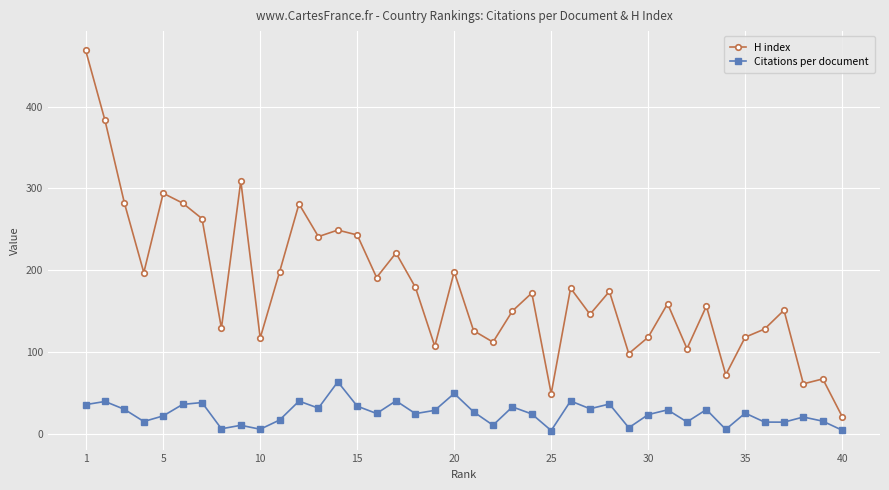

In Citations per document, how many points are higher than both neighbors (excluding endpoints)?

14